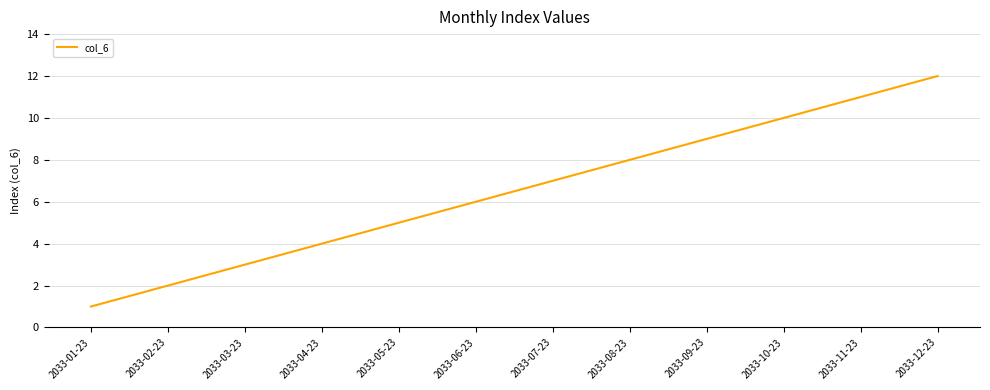

Is it true that the value at 2033-11-23 is 19?

False